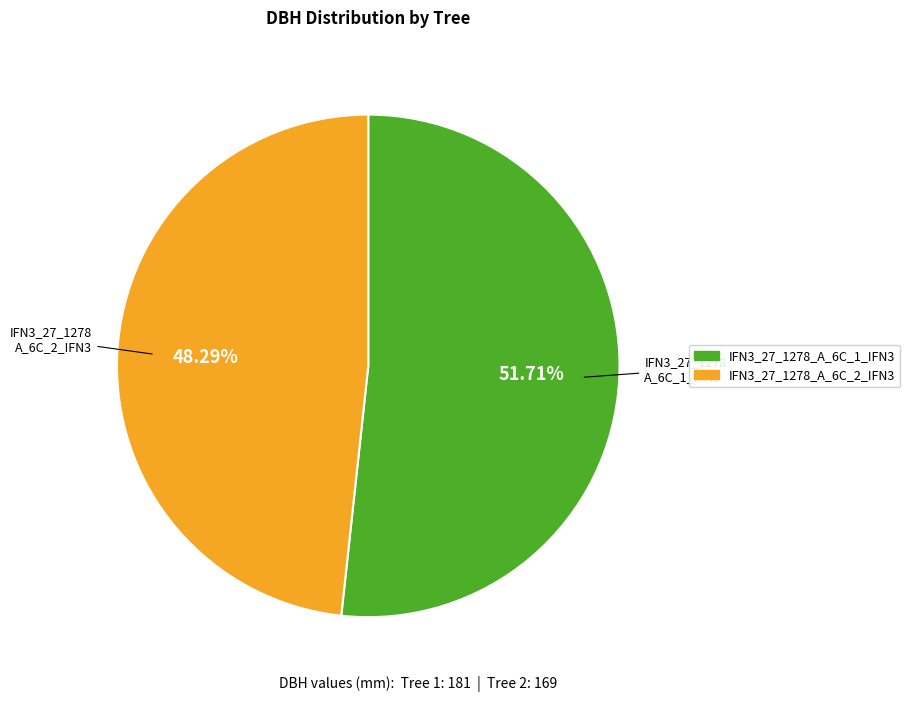

Is it true that IFN3_27_1278_A_6C_2_IFN3 is 43% of the pie?

False